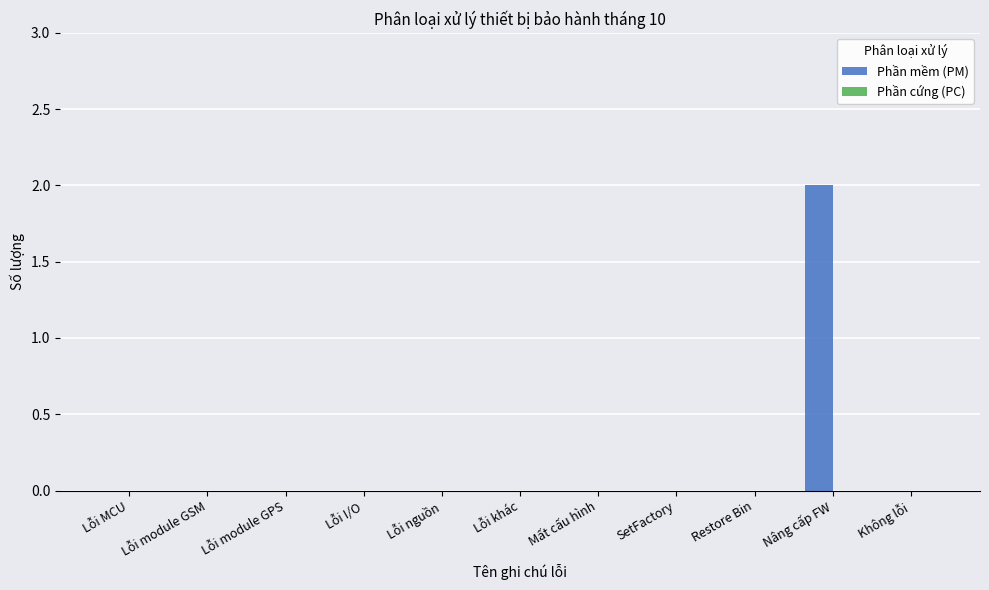

Is it true that the value at Nâng cấp FW is 2?

True